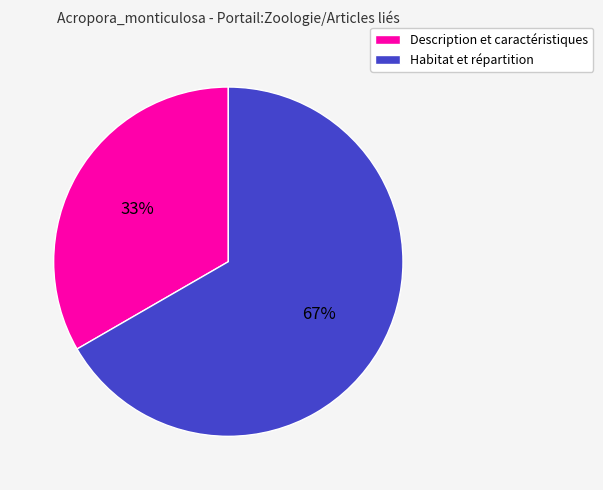

What is the largest slice in the pie chart?

Habitat et répartition